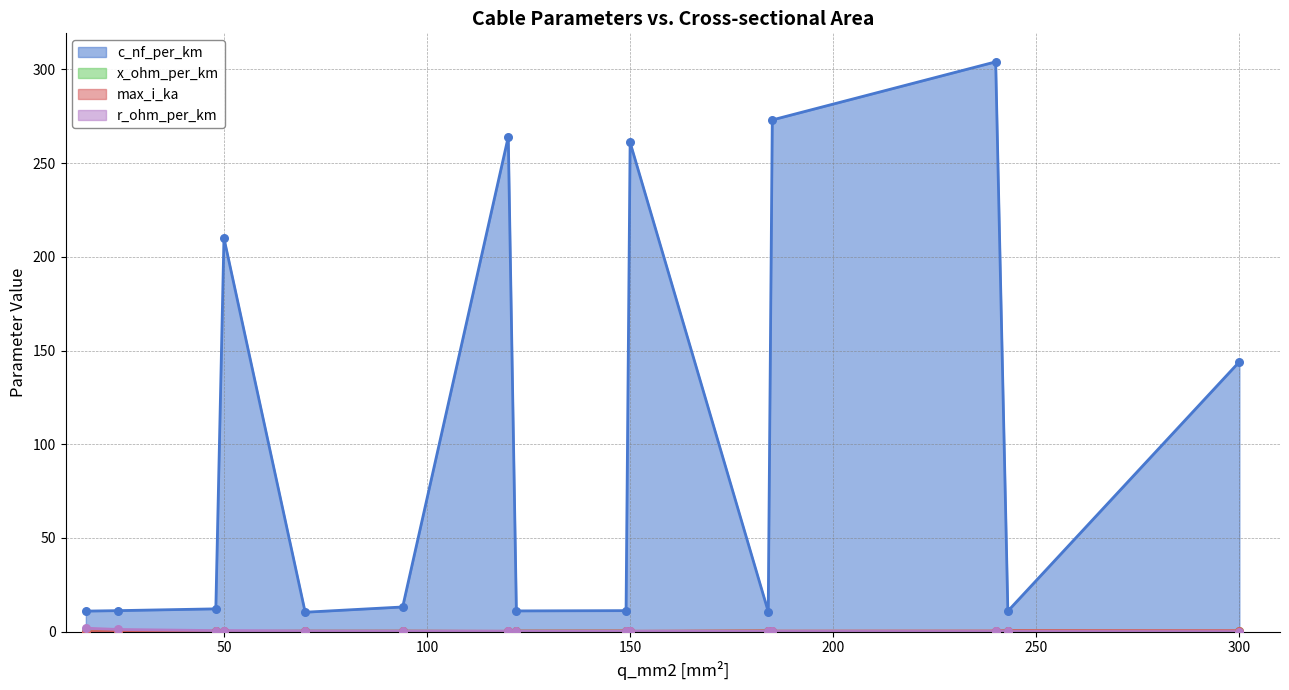

Which series reaches the maximum Y coordinate?

c_nf_per_km